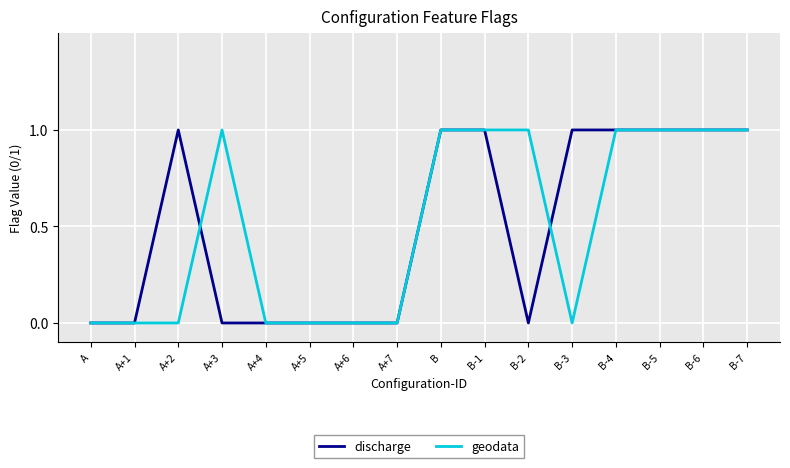

True or false: geodata and discharge cross at least once.

True